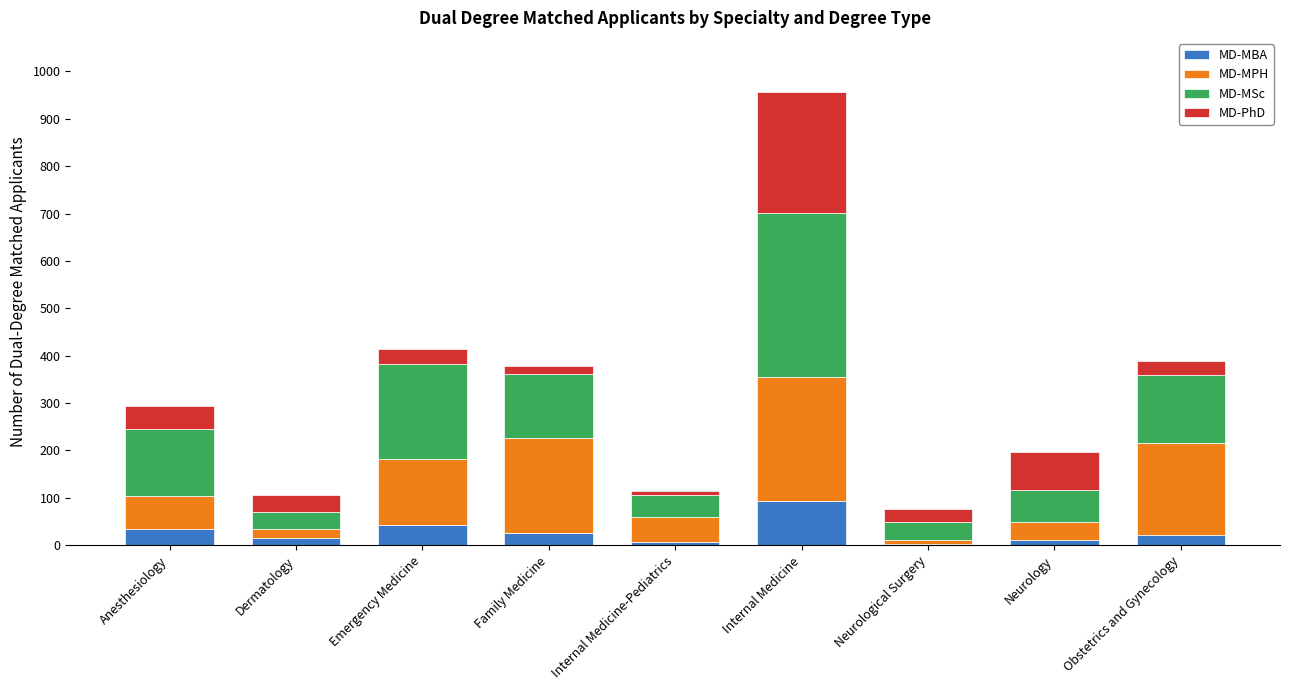

What is the total value across all series at Obstetrics and Gynecology?

388